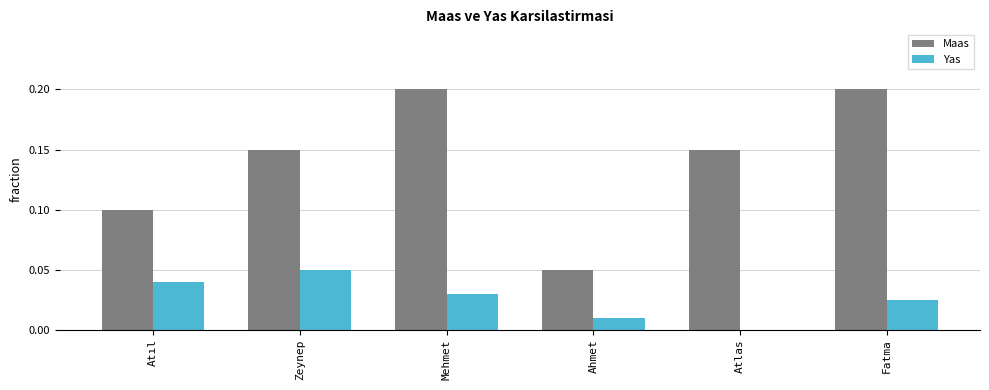

Which category has the highest value in the Yas series?

Zeynep